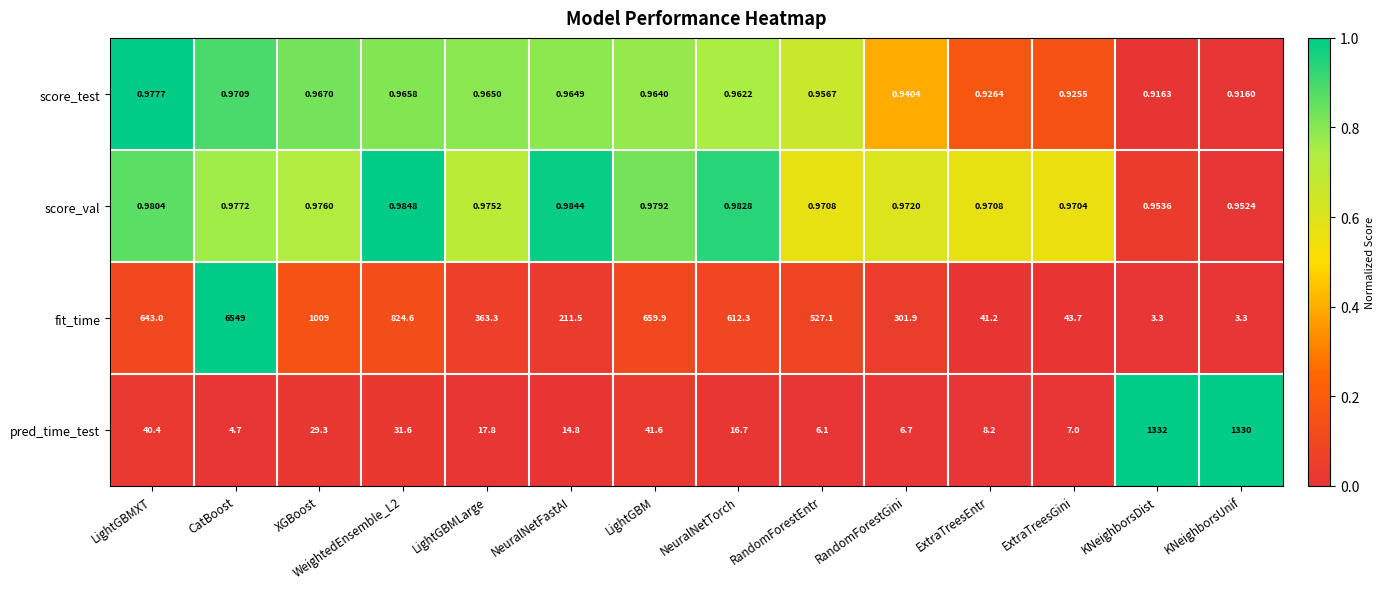

List the series in order of their peak value, lowest first.

score_test, score_val, pred_time_test, fit_time